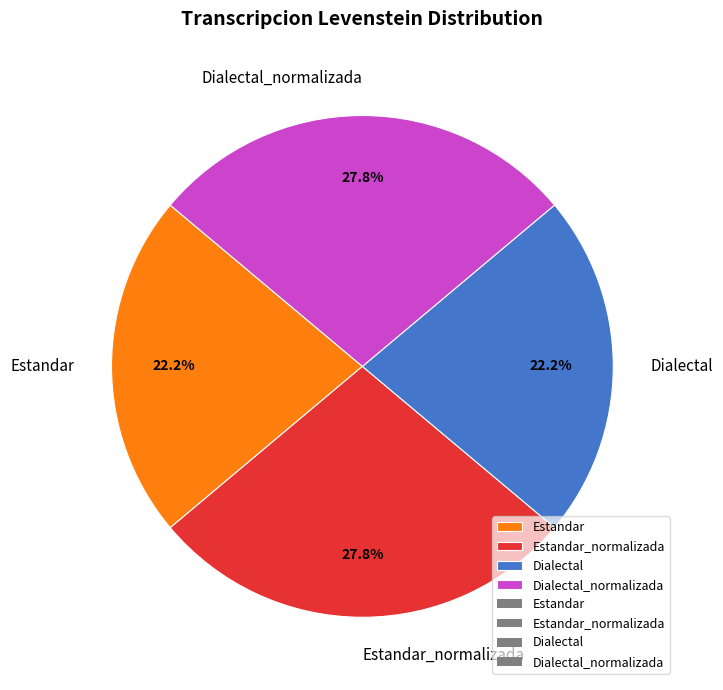

To the nearest percent, what is the average slice percentage?

25%